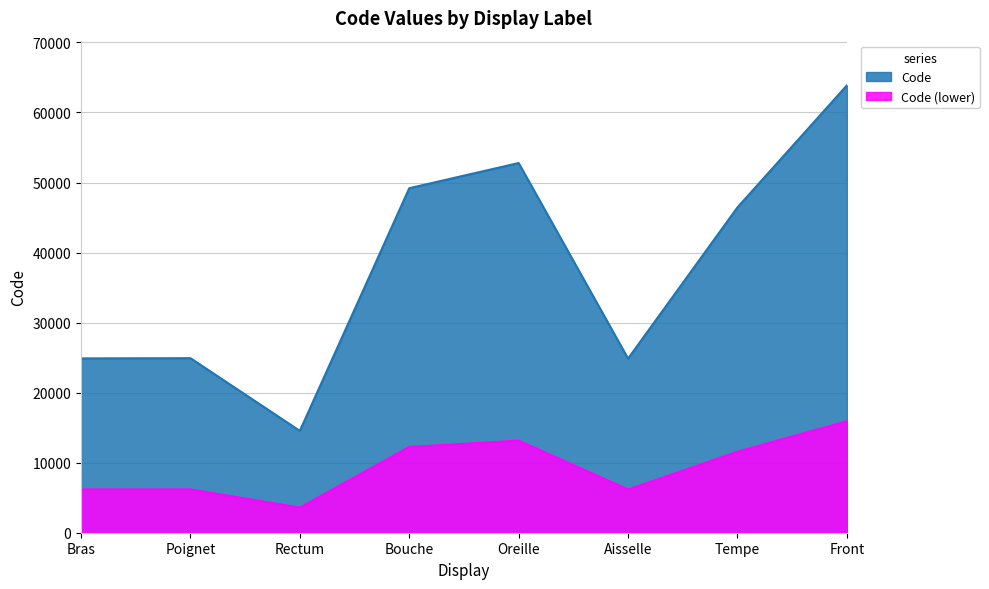

How many categories are shown in the chart?

8